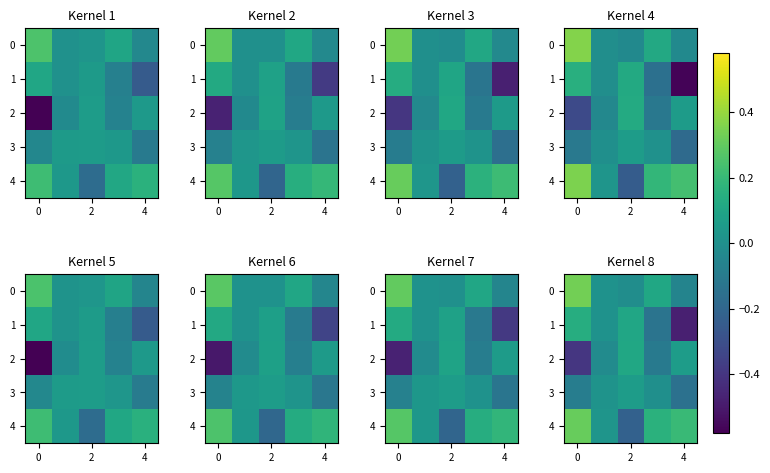

How many positive values does the 1 series have?

3